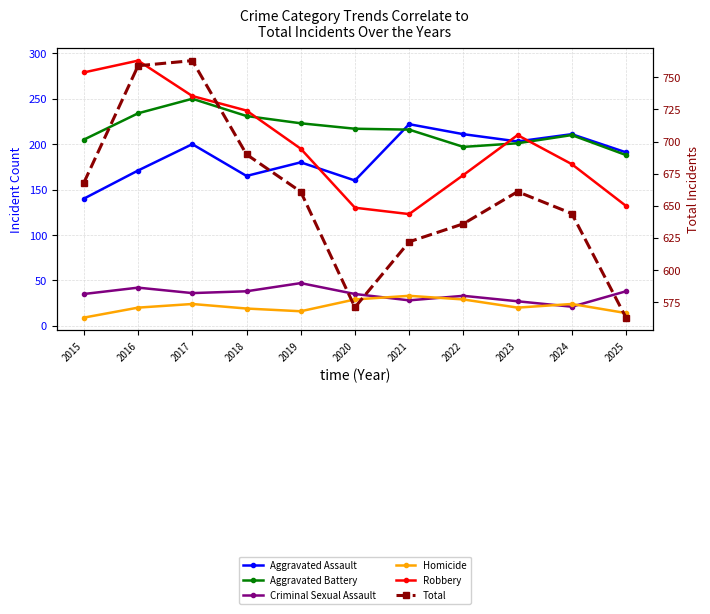

At 2021, list the series in order from largest to smallest.

Total, Aggravated Assault, Aggravated Battery, Robbery, Homicide, Criminal Sexual Assault